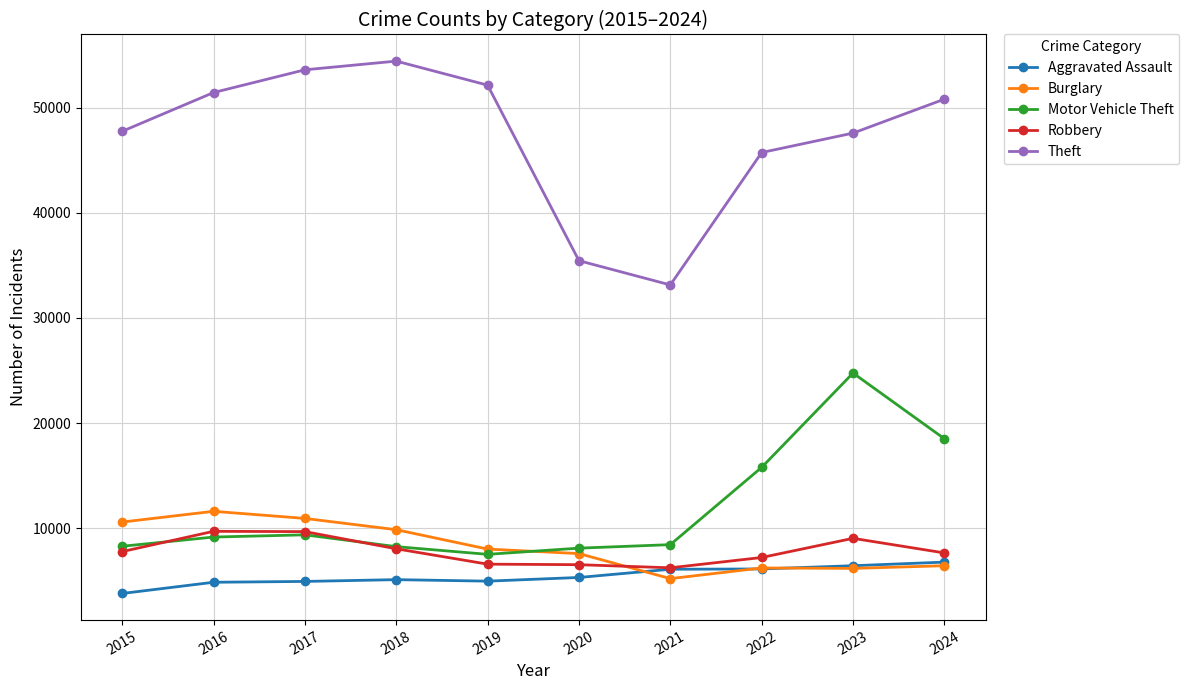

In Theft, how many points are lower than both neighbors (excluding endpoints)?

1